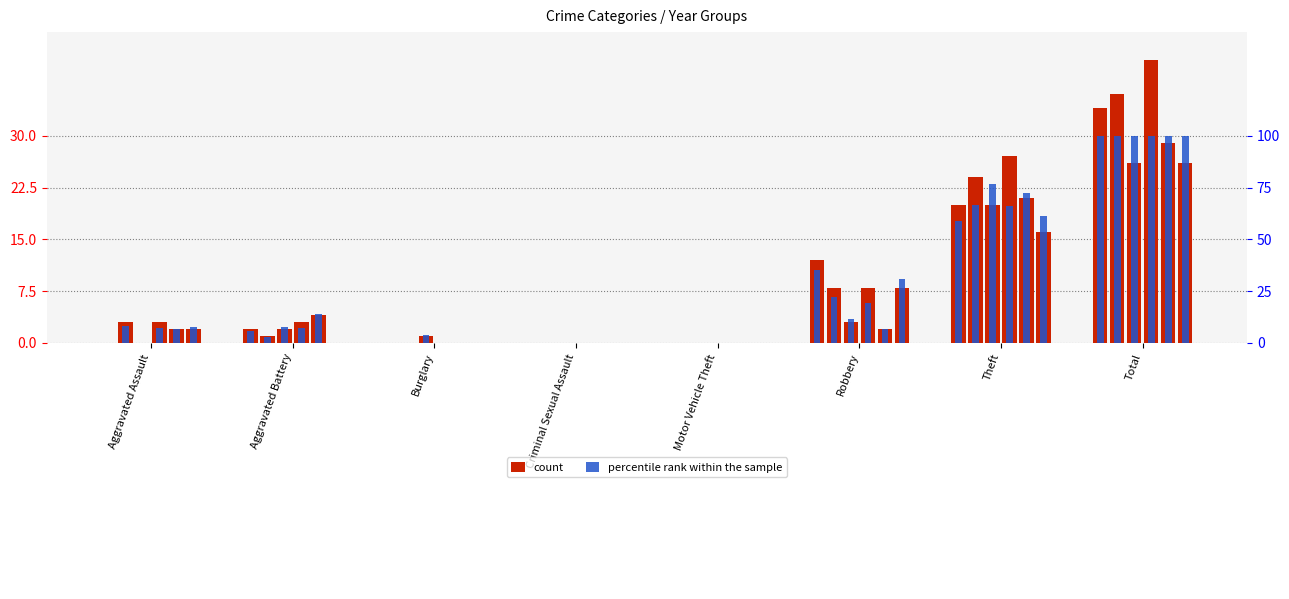

How many data points does each series have?

8